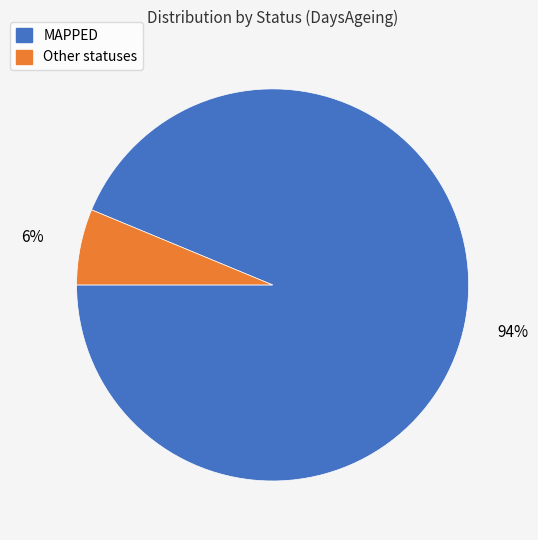

To the nearest percent, what is the average slice percentage?

50%